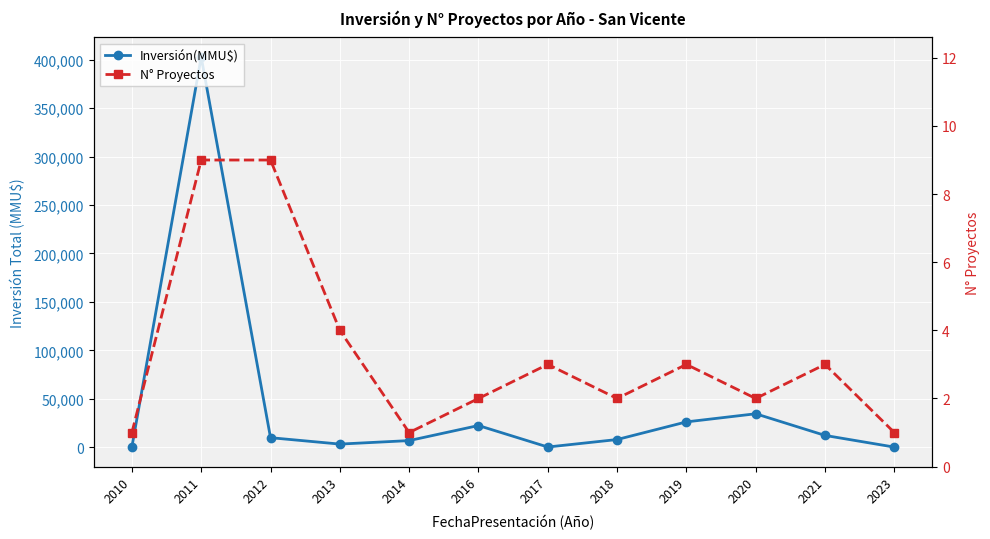

Reading right to left, extract all data points from this chart.

Inversión(MMU$): 2023=30	2021=12092	2020=34450	2019=26066	2018=7840	2017=116	2016=22300	2014=6750	2013=3140	2012=9748	2011=403000	2010=200
N° Proyectos: 2023=1	2021=3	2020=2	2019=3	2018=2	2017=3	2016=2	2014=1	2013=4	2012=9	2011=9	2010=1